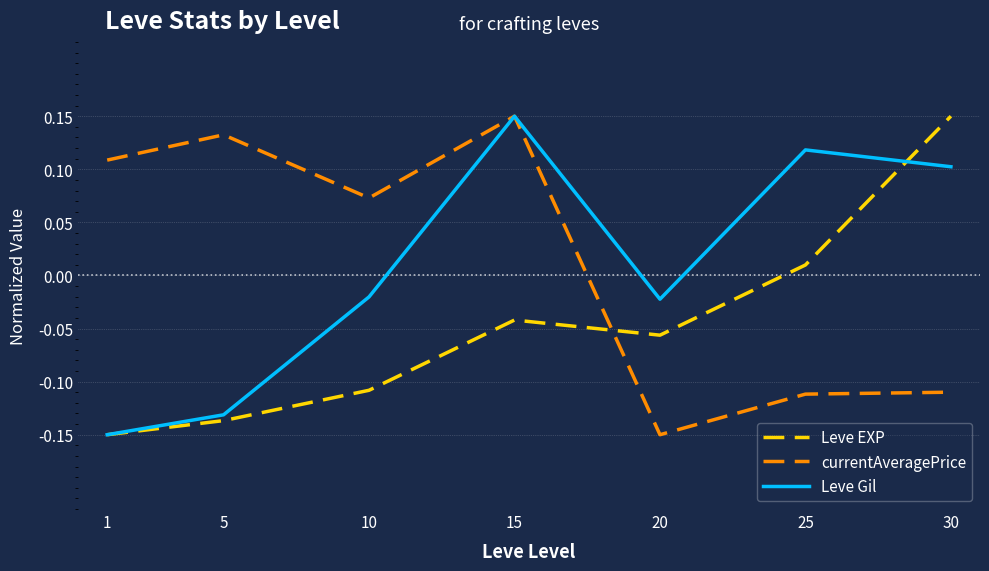

True or false: currentAveragePrice and Leve EXP cross at least once.

True